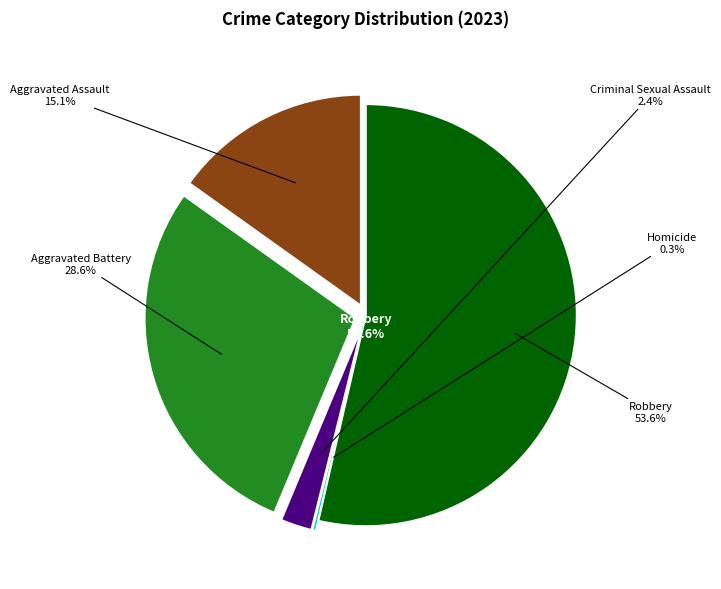

Count the number of slices in the pie.

5